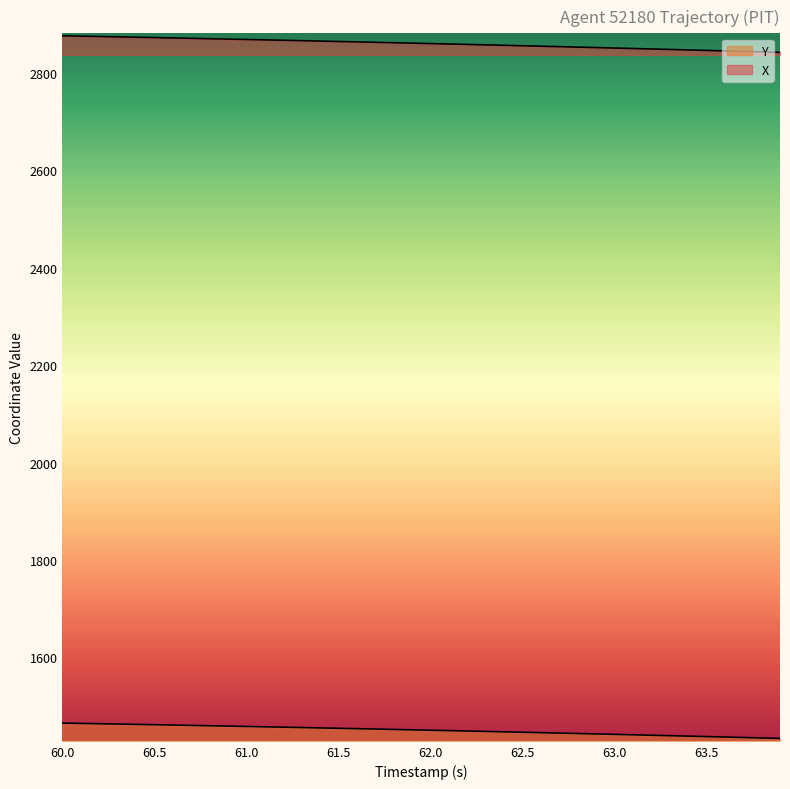

The value of X at 33 is 4908.7. True or false?

False